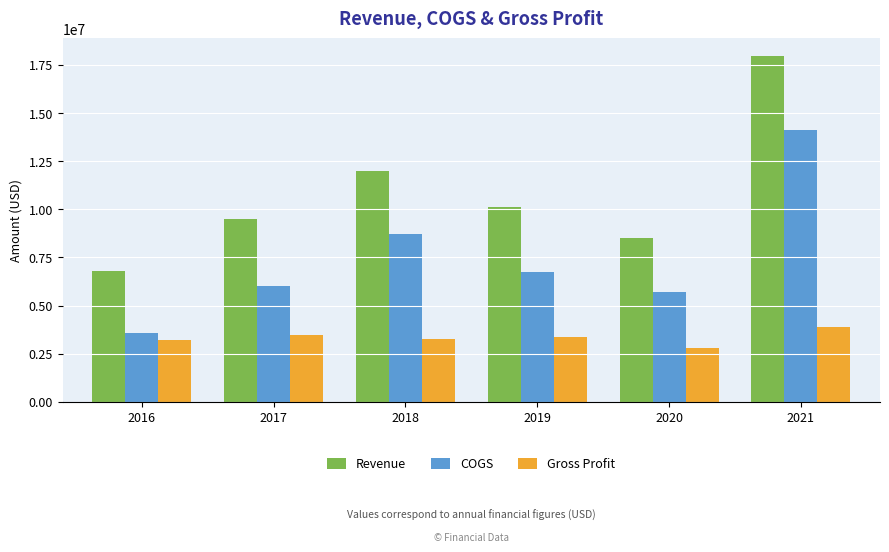

At which label is COGS closest to 8842846?

2018